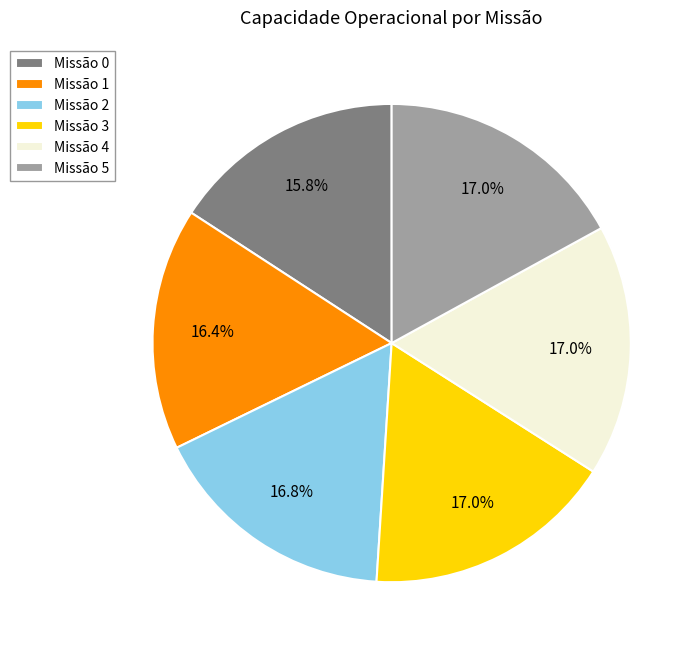

Is there any slice that represents more than half of the pie?

No